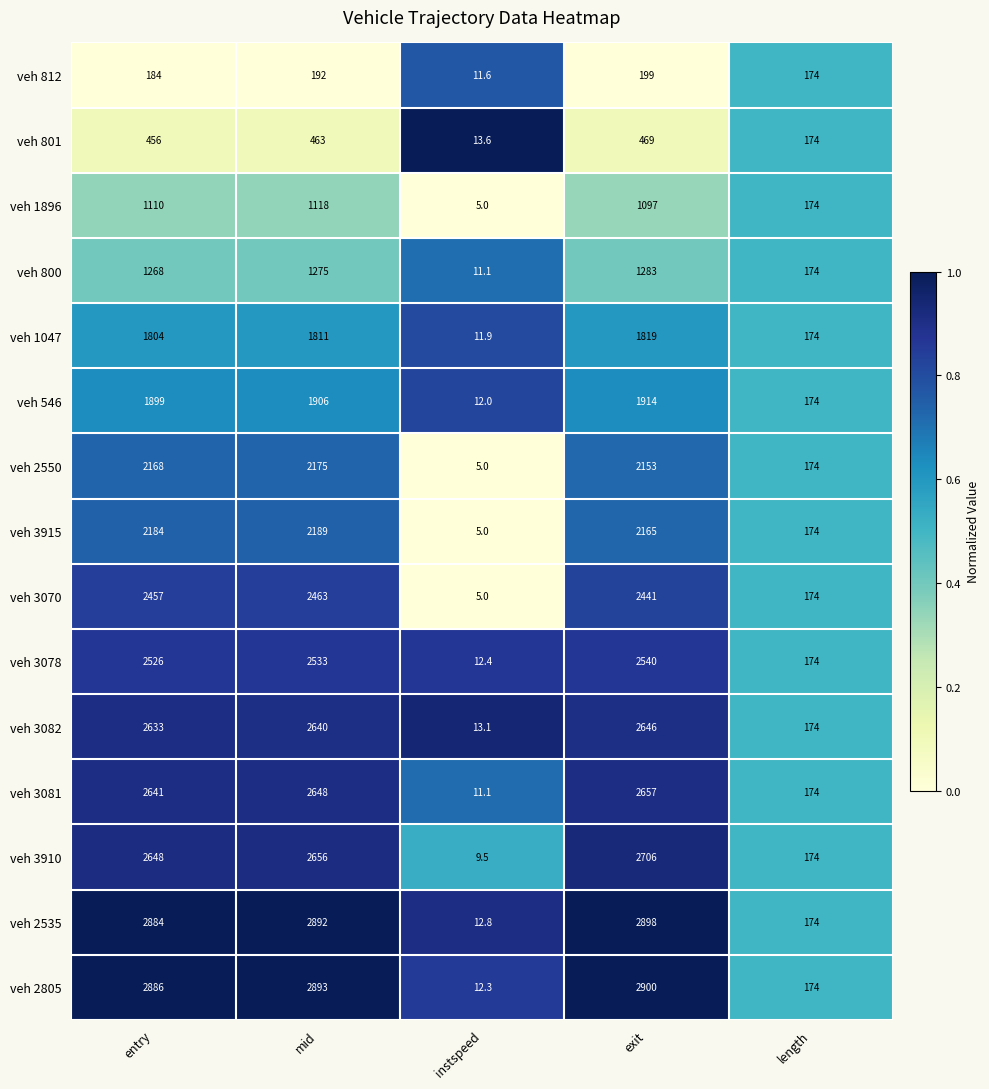

What is the maximum value shown in the chart?

2900.0